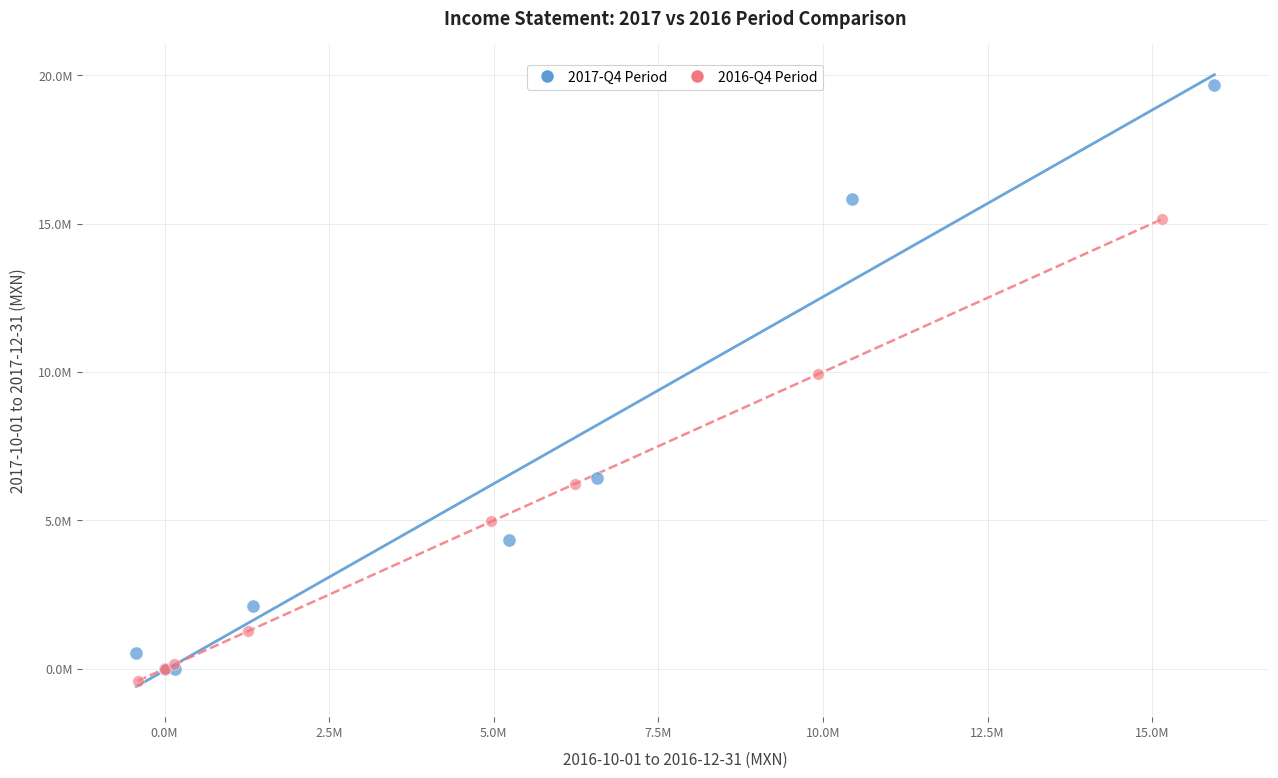

Which series reaches the maximum Y coordinate?

2017-Q4 Period